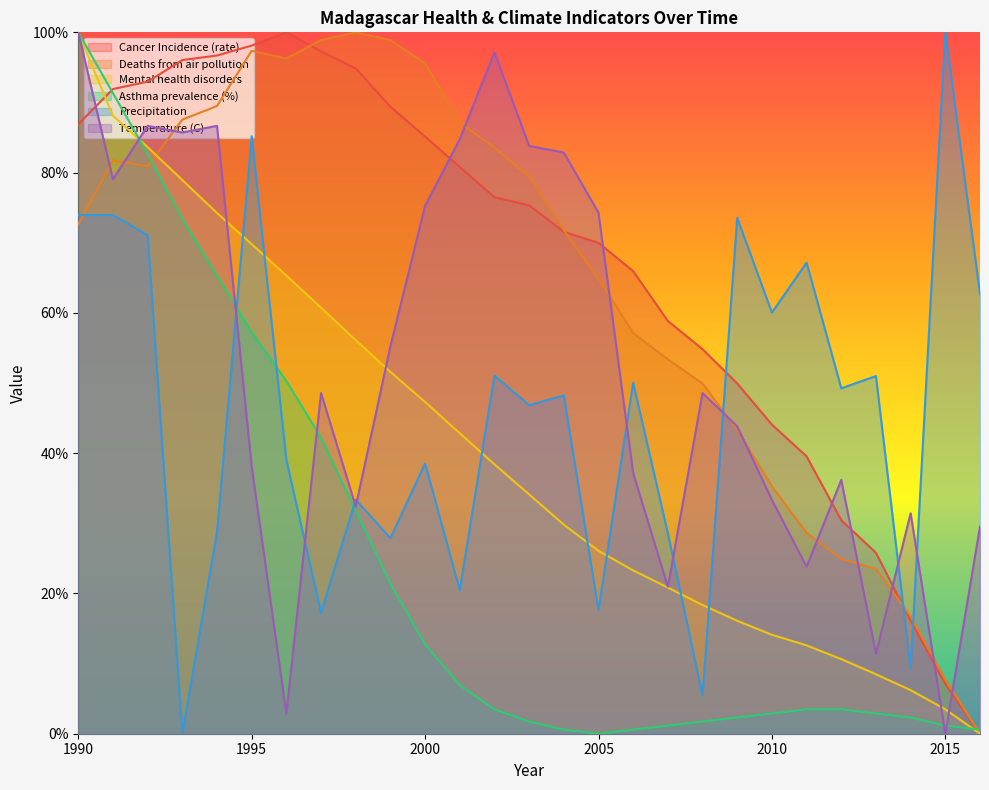

How many positive values does the Deaths from air pollution series have?

26